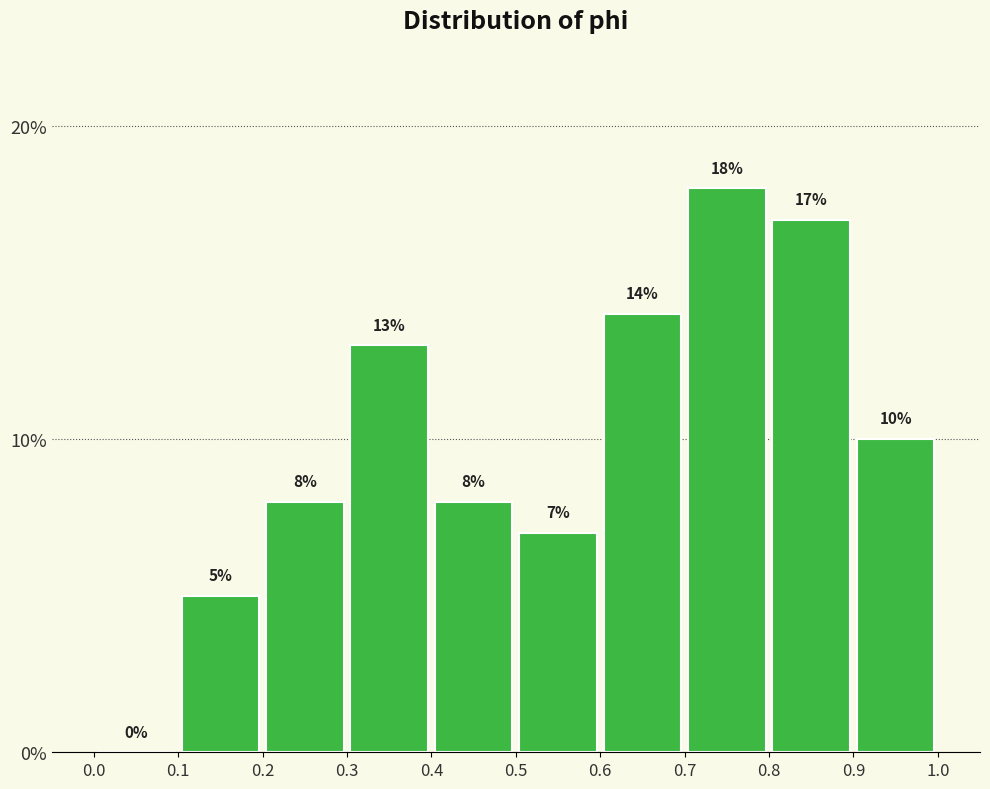

Reading left to right, transcribe this chart: for each bar, give the range it covers on the x-axis and its height.

0.0 to 0.1: 0
0.1 to 0.2: 5
0.2 to 0.3: 8
0.3 to 0.4: 13
0.4 to 0.5: 8
0.5 to 0.6: 7
0.6 to 0.7: 14
0.7 to 0.8: 18
0.8 to 0.9: 17
0.9 to 1.0: 10